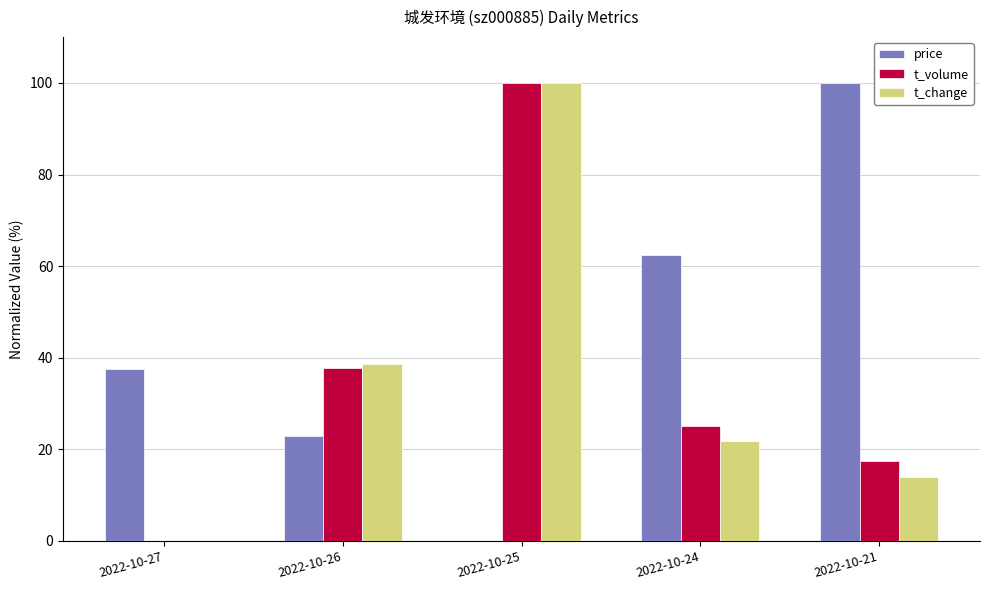

Between 2022-10-27 and 2022-10-21, which series saw the biggest shift?

price